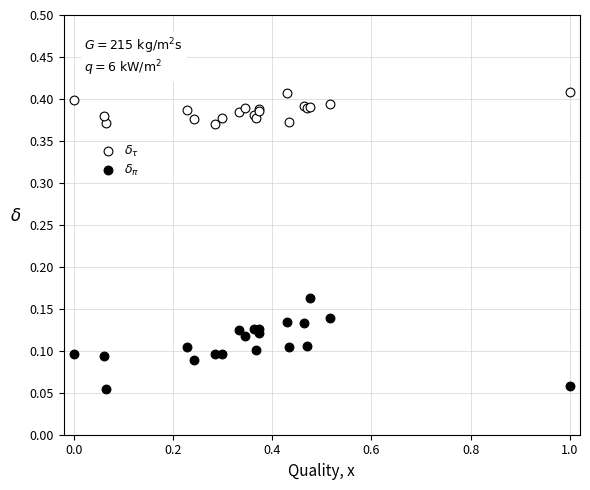

What is the X range (max minus min) for the scatter plot?

1.0